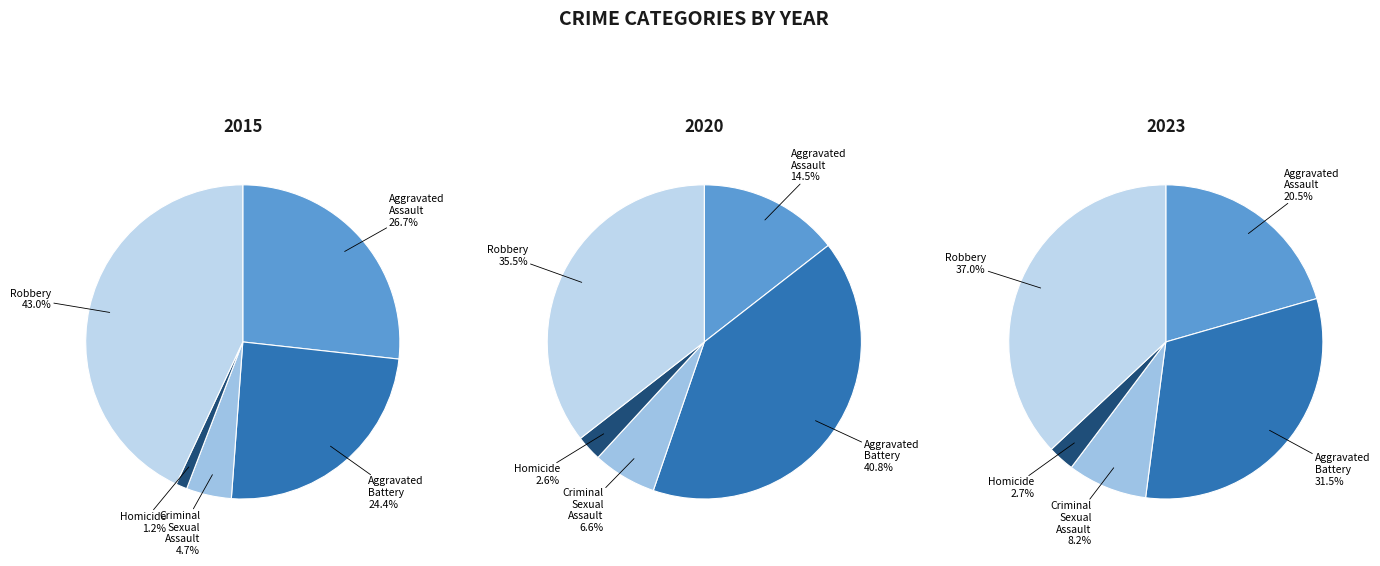

Is it true that Aggravated Assault is 38% of the pie?

False